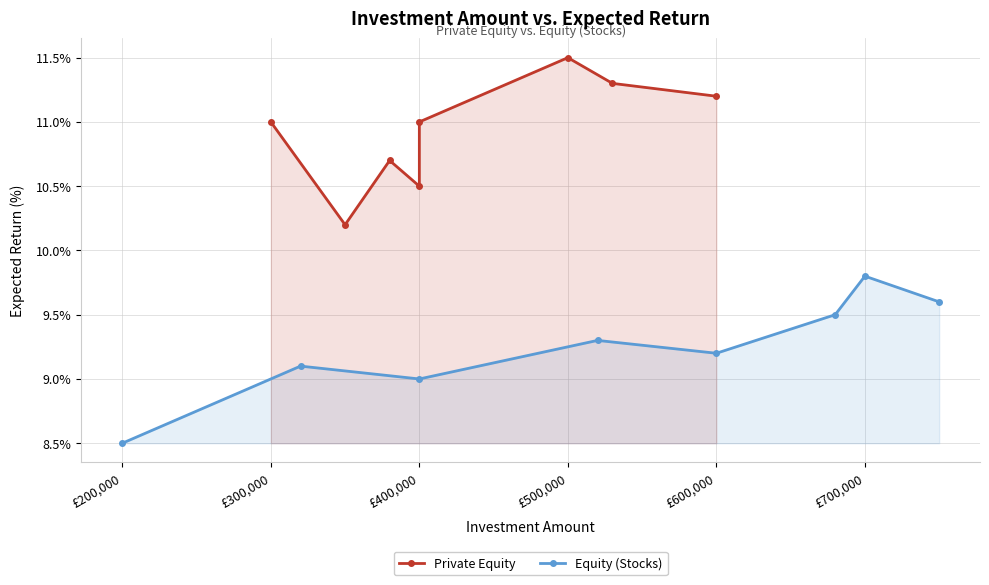

Is it true that Equity (Stocks) equals 4.7 at £400,000?

False